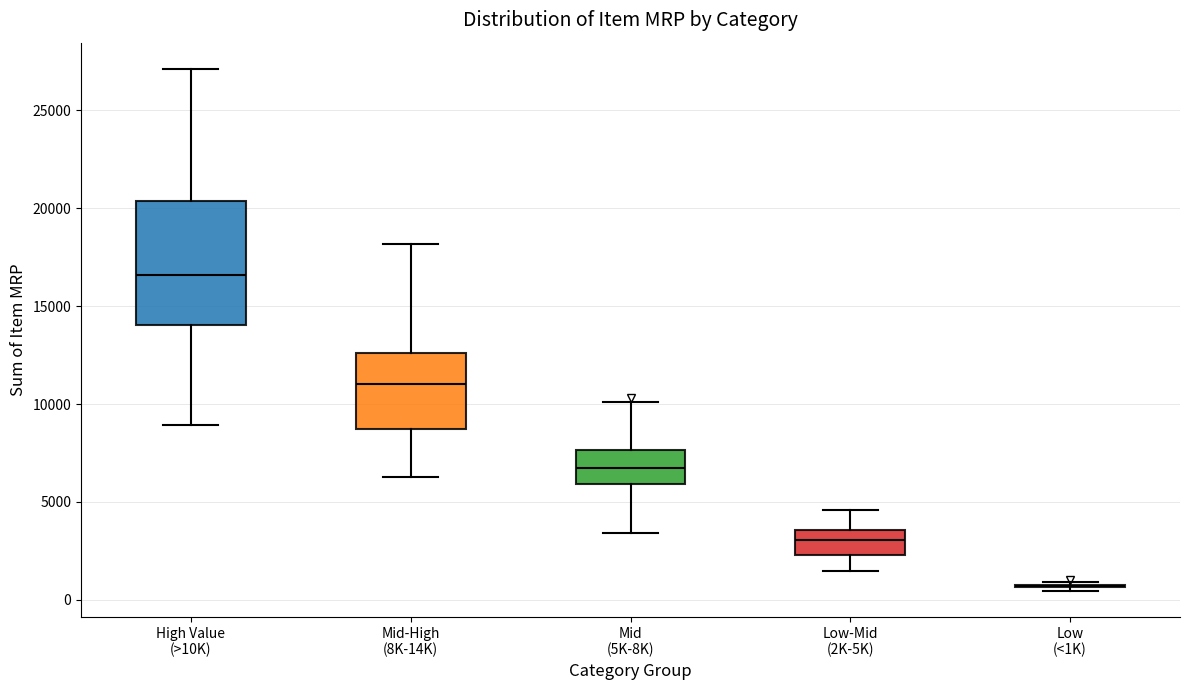

Reading left to right, read every box against the y-axis: the position of its median line, the range the box covers, and the ends of its whiskers. The values are not printed on the chart, so give them approximately, as read against the axis.

High Value (>10K): median 16500, box 14000 to 20500, whiskers 9000 to 27000
Mid-High (8K-14K): median 11000, box 8500 to 12500, whiskers 6500 to 18000
Mid (5K-8K): median 6500, box 6000 to 7500, whiskers 3500 to 10000
Low-Mid (2K-5K): median 3000, box 2500 to 3500, whiskers 1500 to 4500
Low (<1K): box collapsed to a line at 500, whiskers 500 to 1000